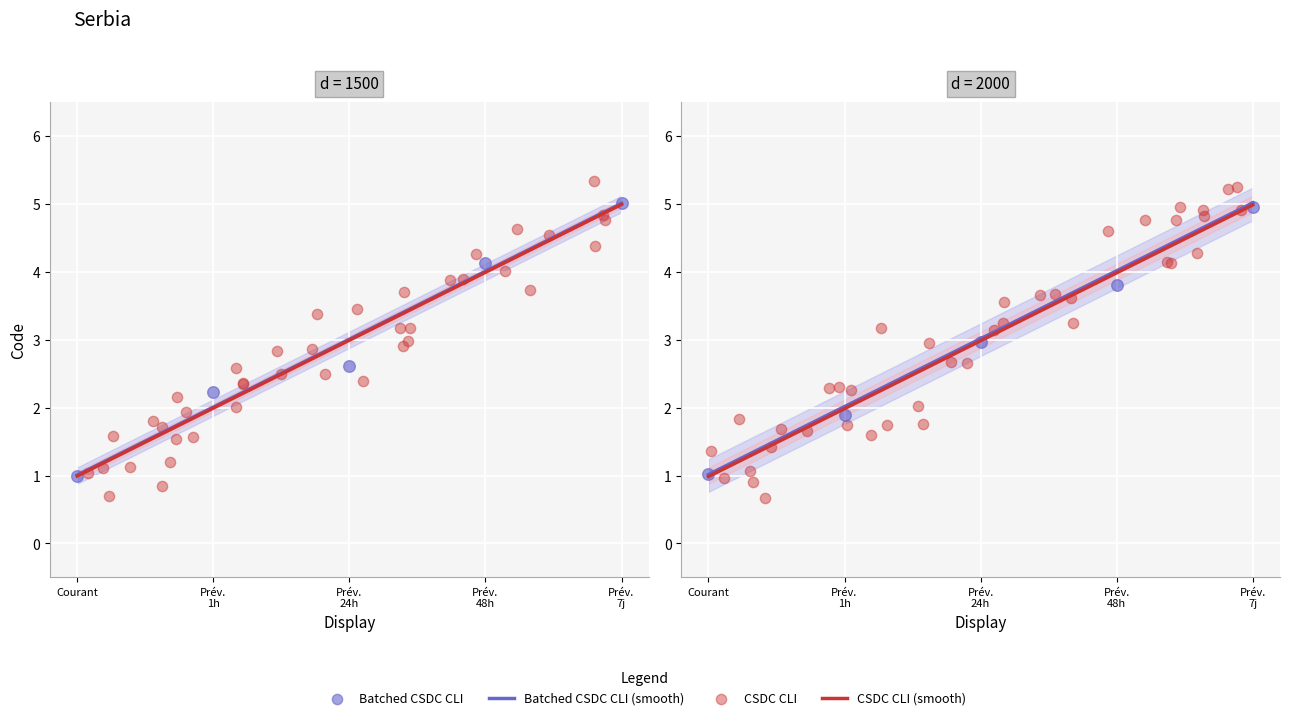

What is the ratio of the value at Prév. 7j to the value at Prév. 48h?

1.3